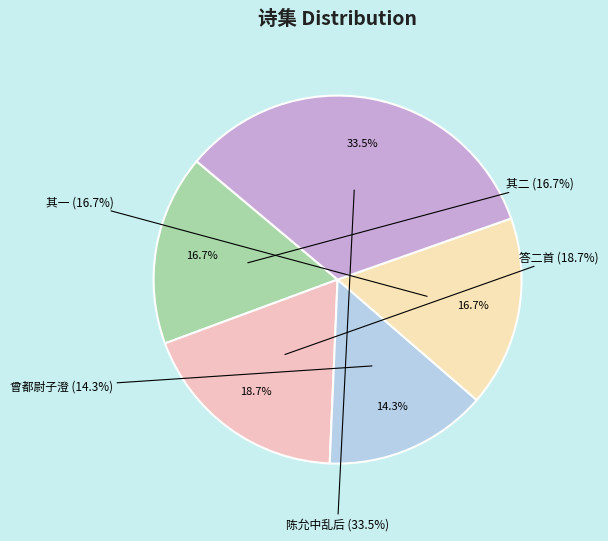

Which category has the smallest portion of the pie?

曾都尉子澄自吴中至止近关以诗见寄奉答